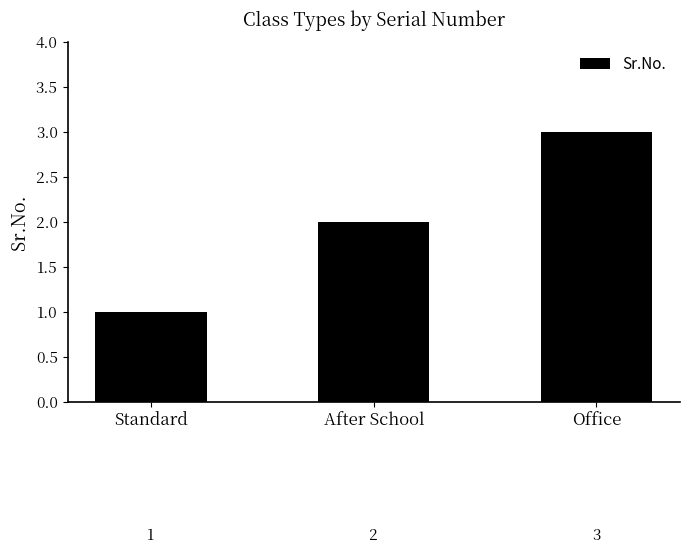

What is the difference between the maximum and minimum values?

2